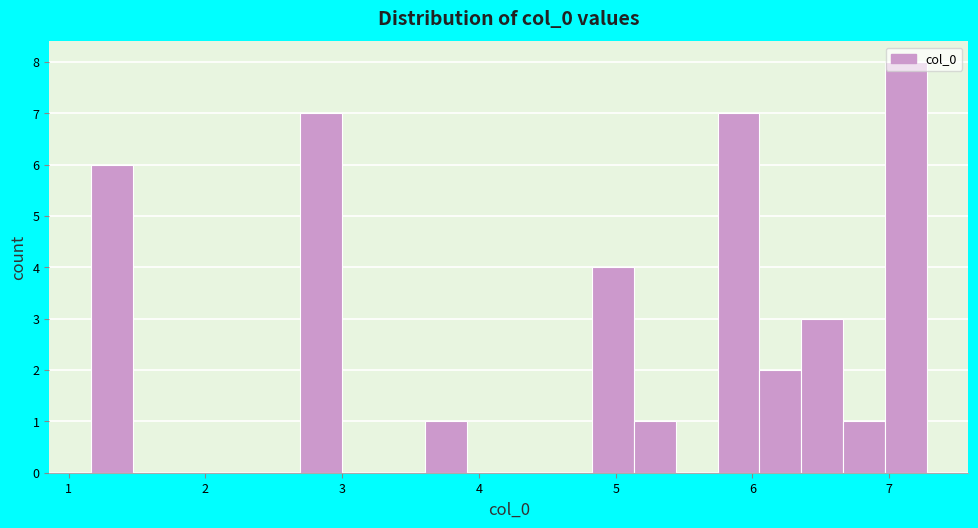

Around what value on the x-axis is the tallest bar? Give the approximate position of its centre, as read against the axis.

7.1